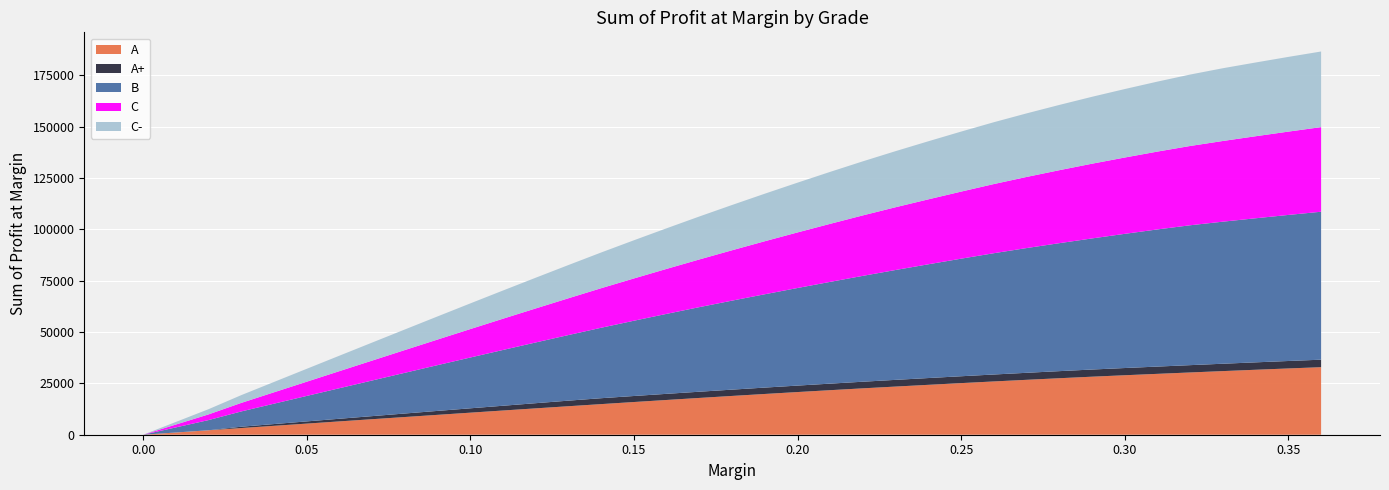

Reading left to right, extract all data points from this chart.

A: 0.0=0.0	0.01=1084.4	0.02=2168.7	0.03=3252.4	0.04=4335.7	0.05=5415.1	0.06=6490.1	0.07=7555.5	0.08=8618.3	0.09=9679.6	0.1=10738.3	0.11=11789.9	0.12=12833.7	0.13=13873.2	0.14=14902.5	0.15=15918.2	0.16=16916.5	0.17=17905.5	0.18=18880.4	0.19=19837.8	0.2=20770.1	0.21=21684.1	0.22=22578.3	0.23=23445.0	0.24=24288.7	0.25=25121.3	0.26=25934.7	0.27=26724.3	0.28=27496.8	0.29=28245.0	0.3=28950.4	0.31=29631.4	0.32=30305.3	0.33=30969.7	0.34=31620.2	0.35=32256.2	0.36=32874.2
A+: 0.0=0.0	0.01=0.0	0.02=0.0	0.03=643.3	0.04=857.7	0.05=1072.1	0.06=1286.5	0.07=1499.9	0.08=1713.0	0.09=1919.7	0.1=2120.8	0.11=2319.9	0.12=2518.9	0.13=2716.7	0.14=2873.8	0.15=2932.2	0.16=2987.5	0.17=3027.6	0.18=3067.5	0.19=3106.9	0.2=3146.4	0.21=3185.8	0.22=3225.2	0.23=3263.8	0.24=3302.4	0.25=3340.5	0.26=3377.7	0.27=3414.7	0.28=3451.5	0.29=3486.1	0.3=3513.0	0.31=3537.0	0.32=3560.9	0.33=3584.4	0.34=3607.3	0.35=3629.8	0.36=3650.2
B: 0.0=0.0	0.01=2482.5	0.02=4964.1	0.03=7444.7	0.04=9922.6	0.05=12398.6	0.06=14873.2	0.07=17346.6	0.08=19817.2	0.09=22279.9	0.1=24727.4	0.11=27158.7	0.12=29566.0	0.13=31934.2	0.14=34297.3	0.15=36640.3	0.16=38927.6	0.17=41170.5	0.18=43324.8	0.19=45430.2	0.2=47501.5	0.21=49537.6	0.22=51533.0	0.23=53481.6	0.24=55374.1	0.25=57227.2	0.26=59040.8	0.27=60713.7	0.28=62282.2	0.29=63814.8	0.3=65312.3	0.31=66761.8	0.32=68082.7	0.33=69148.1	0.34=70128.4	0.35=71089.7	0.36=72010.5
C: 0.0=0.0	0.01=1387.1	0.02=2773.3	0.03=4159.0	0.04=5543.3	0.05=6927.5	0.06=8311.6	0.07=9695.8	0.08=11079.9	0.09=12463.5	0.1=13843.7	0.11=15212.8	0.12=16564.3	0.13=17912.0	0.14=19254.3	0.15=20578.0	0.16=21898.4	0.17=23214.3	0.18=24519.7	0.19=25811.7	0.2=27053.6	0.21=28253.6	0.22=29435.5	0.23=30554.0	0.24=31611.1	0.25=32648.2	0.26=33660.7	0.27=34614.9	0.28=35521.5	0.29=36369.6	0.3=37143.9	0.31=37884.1	0.32=38596.1	0.33=39273.7	0.34=39923.6	0.35=40557.2	0.36=41177.9
C-: 0.0=0.0	0.01=1268.4	0.02=2536.3	0.03=3783.0	0.04=5029.7	0.05=6276.4	0.06=7522.8	0.07=8768.4	0.08=10013.1	0.09=11256.7	0.1=12496.9	0.11=13729.0	0.12=14952.2	0.13=16173.9	0.14=17385.7	0.15=18584.4	0.16=19759.6	0.17=20914.6	0.18=22039.5	0.19=23137.4	0.2=24222.3	0.21=25297.5	0.22=26318.7	0.23=27303.8	0.24=28271.9	0.25=29213.1	0.26=30097.4	0.27=30938.4	0.28=31767.2	0.29=32567.4	0.3=33329.9	0.31=34063.3	0.32=34765.5	0.33=35410.4	0.34=35893.6	0.35=36364.9	0.36=36812.0